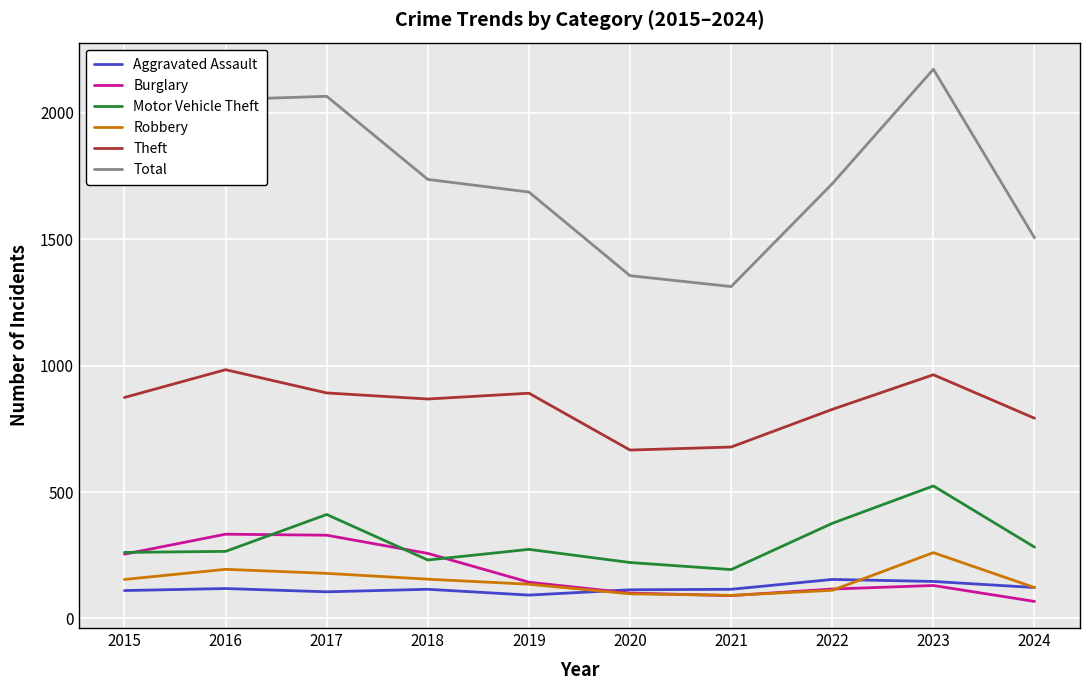

What is the spread (max minus min) of values at 2024?

1439